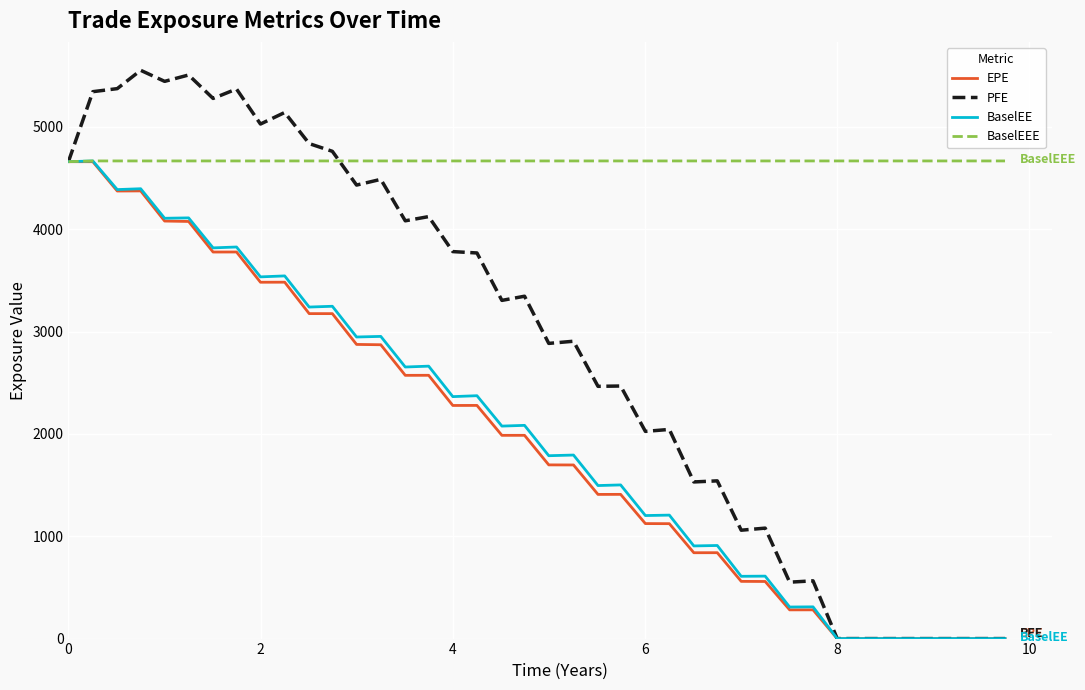

What is the sum of all BaselEE values?

80301.4